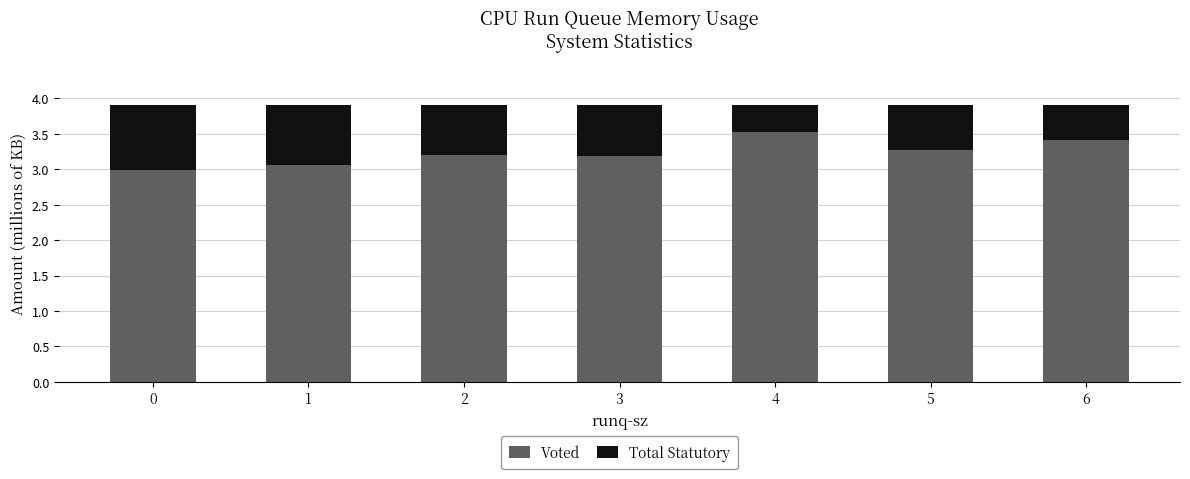

What is the total value across all series at 5?

3.9